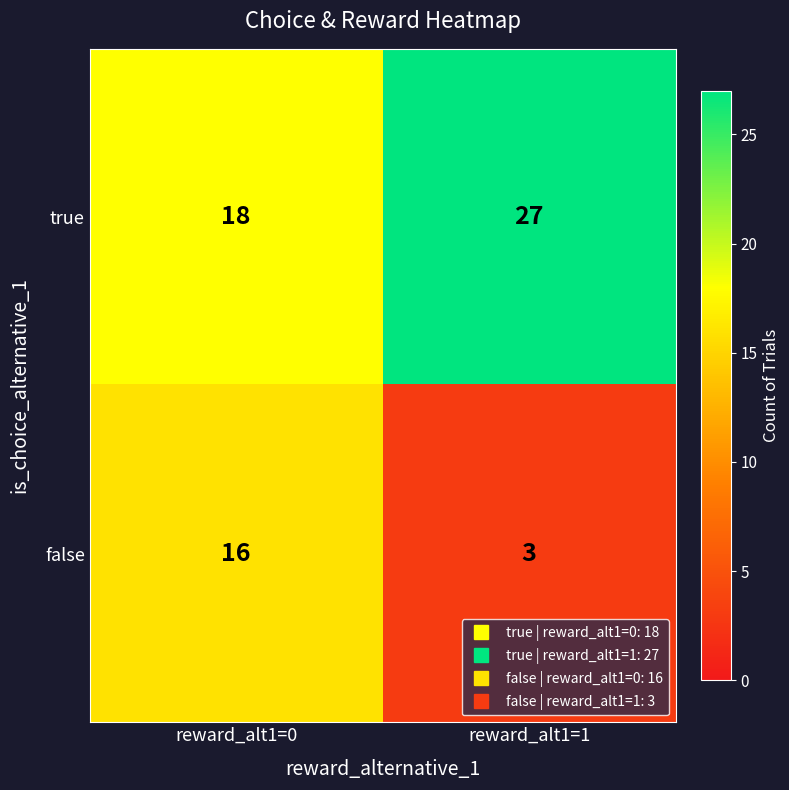

What is the minimum value shown in the chart?

3